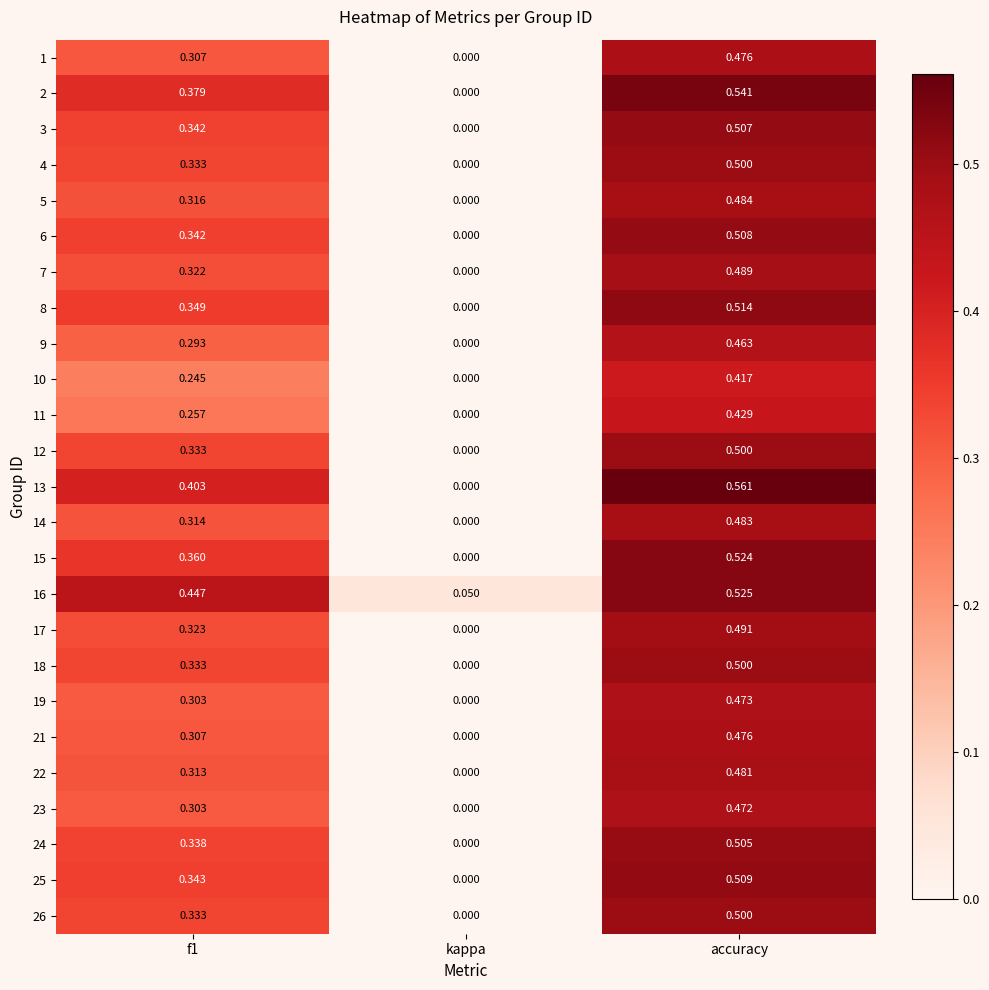

At which label is 24 closest to 0?

kappa